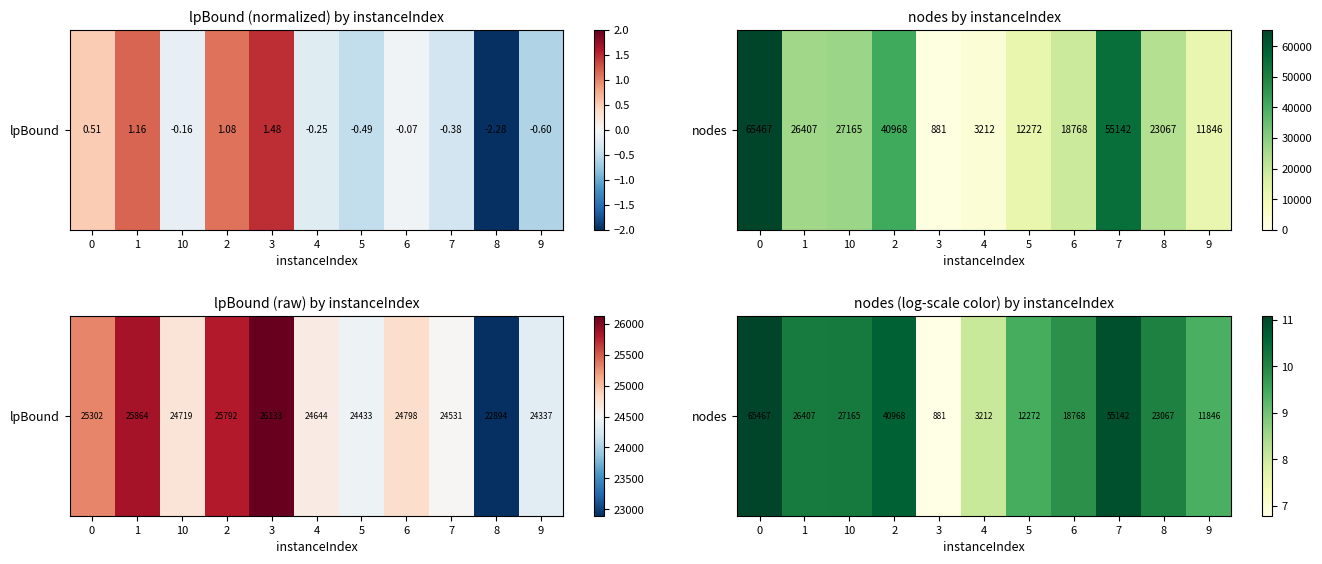

True or false: the data shows 6.8 at 3.

True